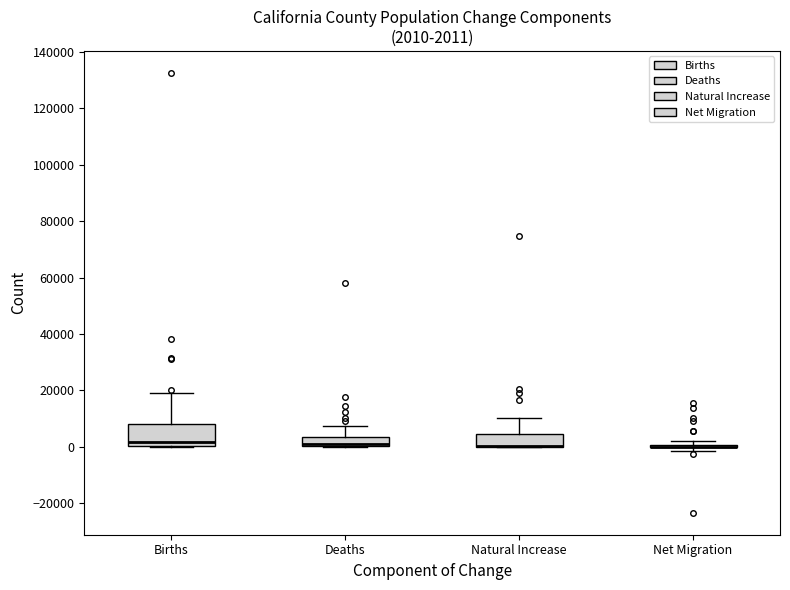

Which box is the tallest, from its lower edge to its upper edge?

Births